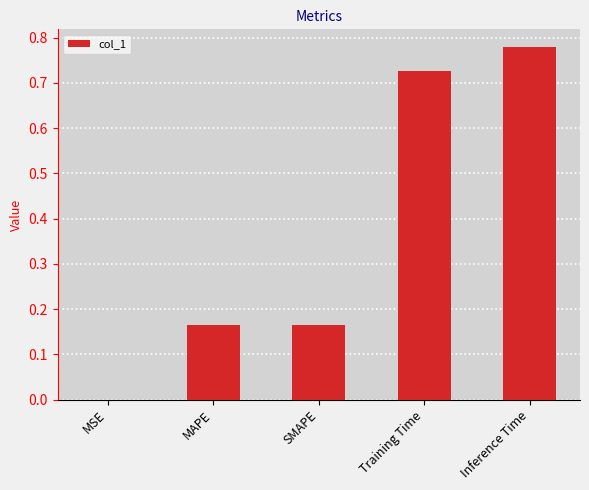

Between MAPE and MSE, which is larger?

MAPE